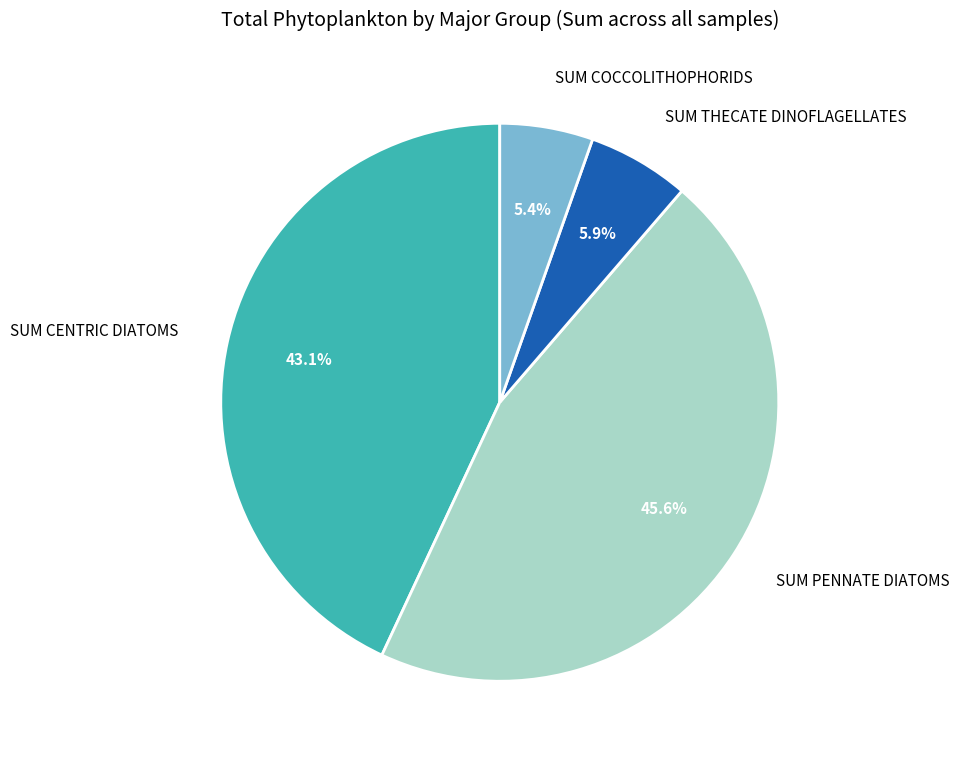

Rank the categories by value from lowest to highest.

SUM COCCOLITHOPHORIDS, SUM THECATE DINOFLAGELLATES, SUM CENTRIC DIATOMS, SUM PENNATE DIATOMS